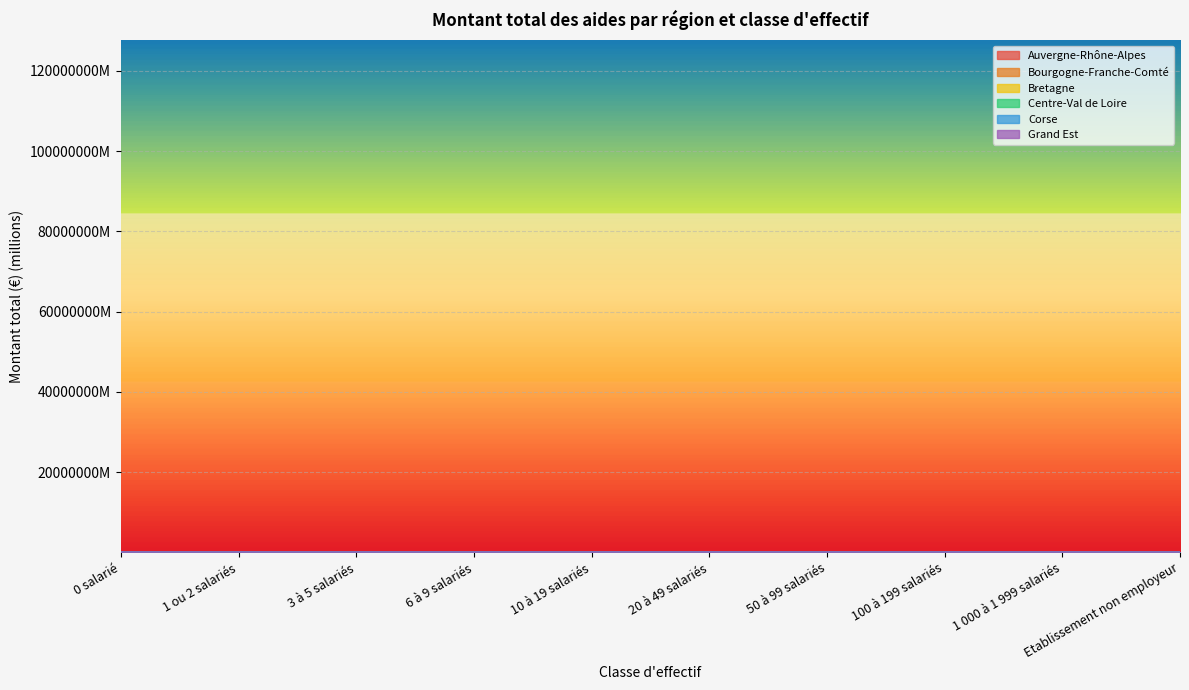

Count the number of categories in the chart.

10